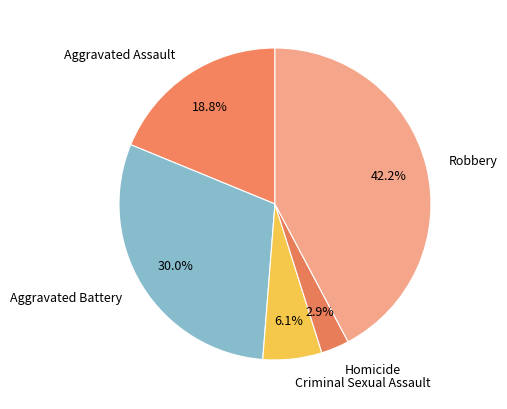

Rank the categories by value from lowest to highest.

Homicide, Criminal Sexual Assault, Aggravated Assault, Aggravated Battery, Robbery